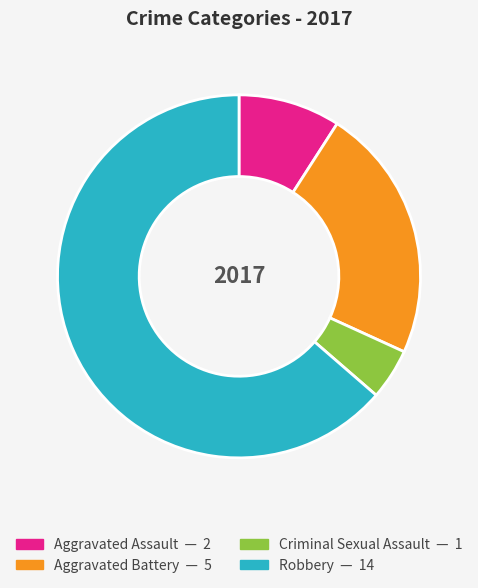

Combined, do Robbery and Criminal Sexual Assault account for over 50%?

Yes